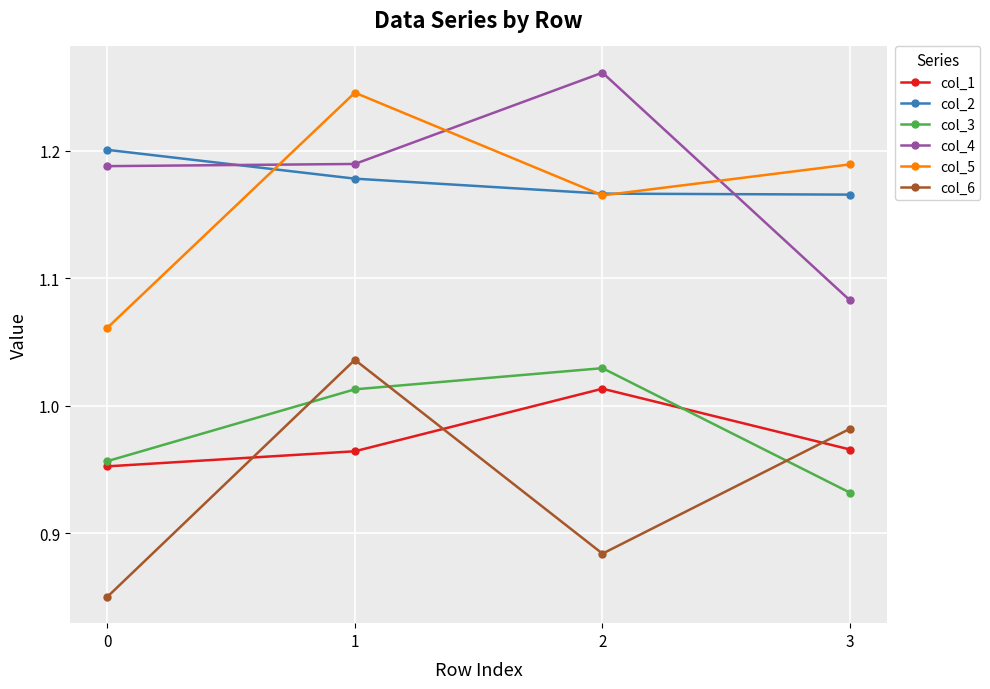

At which category does the chart reach its peak across all series?

2